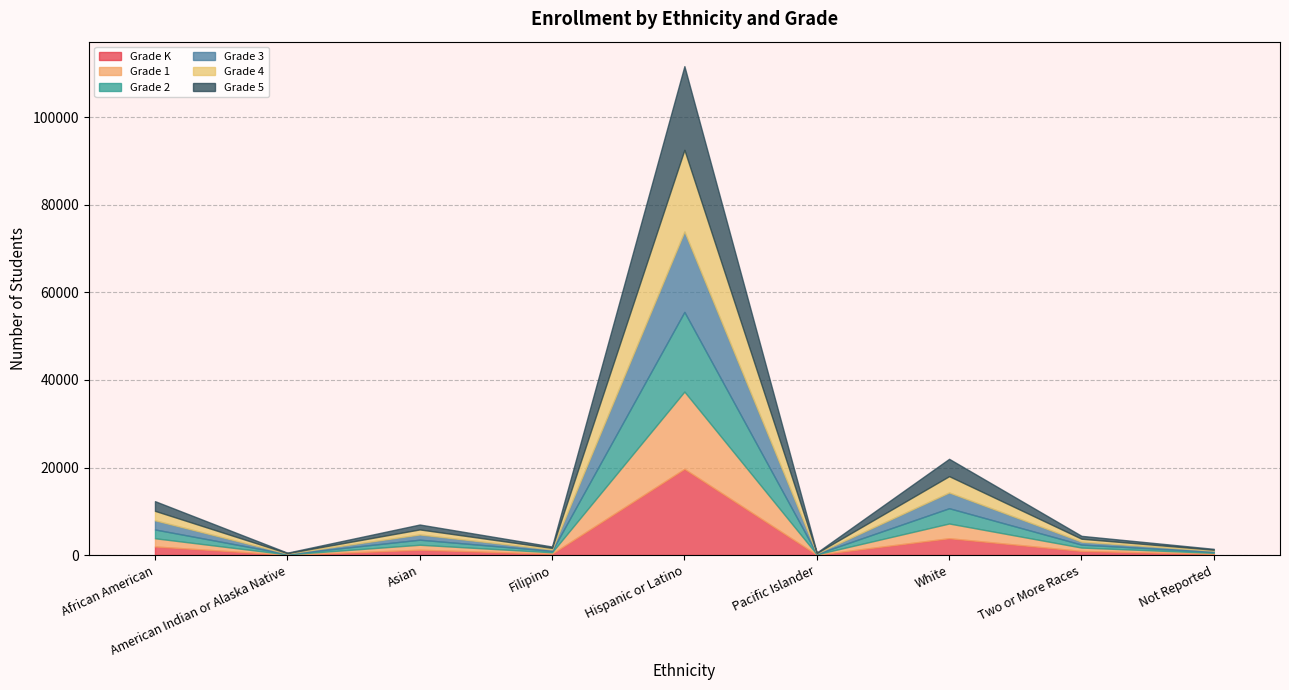

What are all the series names shown in the legend?

Grade K, Grade 1, Grade 2, Grade 3, Grade 4, Grade 5